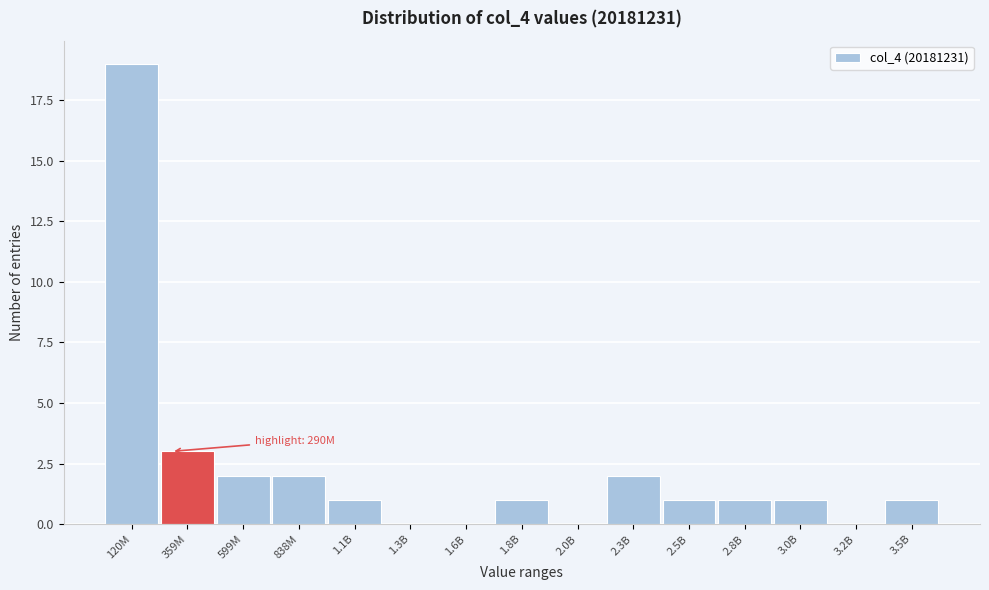

Which has a higher value, 2.8B or 599M?

599M